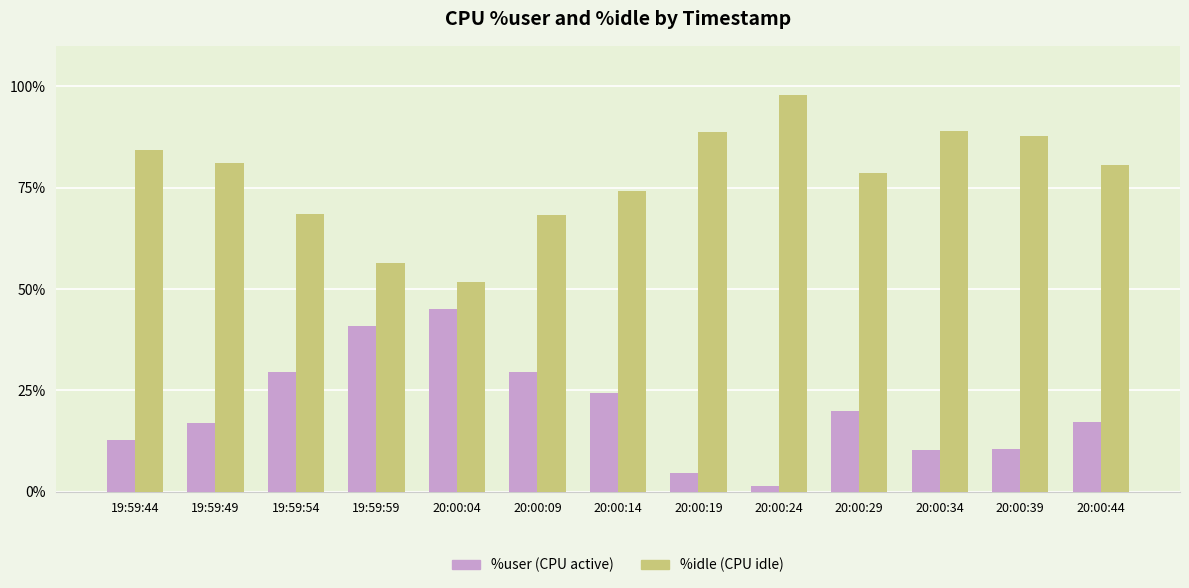

What is the spread (max minus min) of values at 19:59:59?

15.7